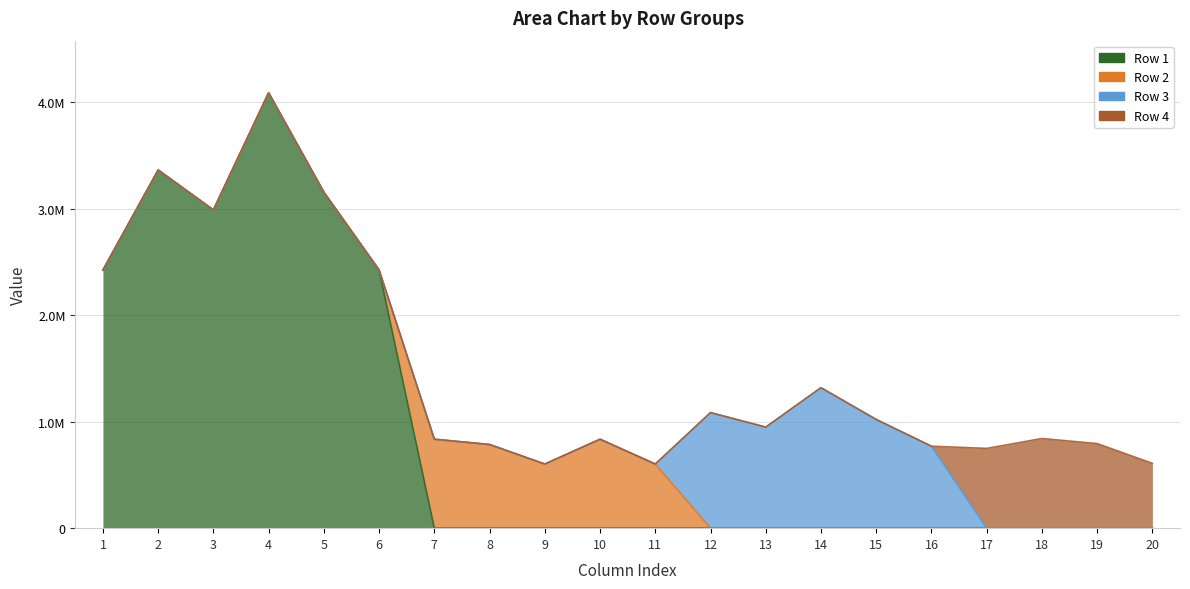

What are all the series names shown in the legend?

Row 1, Row 2, Row 3, Row 4